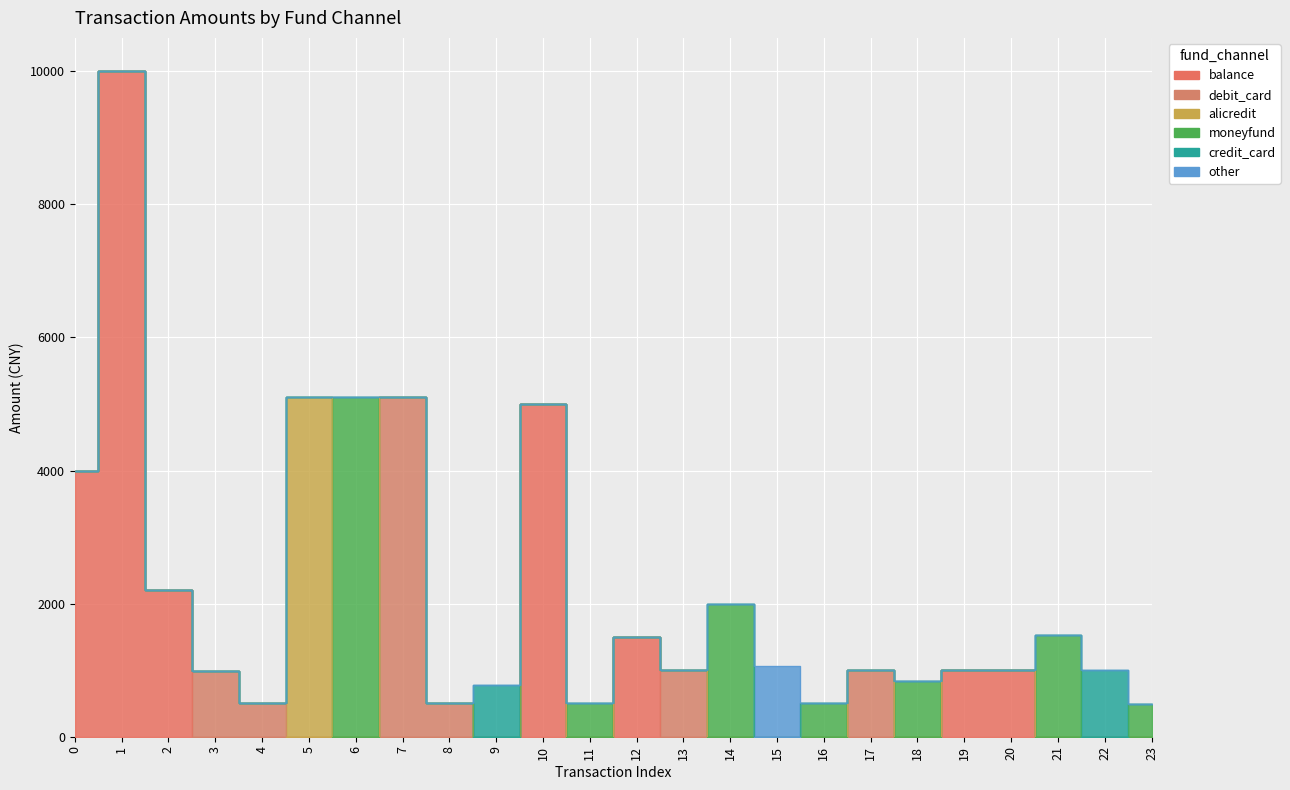

Count the number of categories in the chart.

24